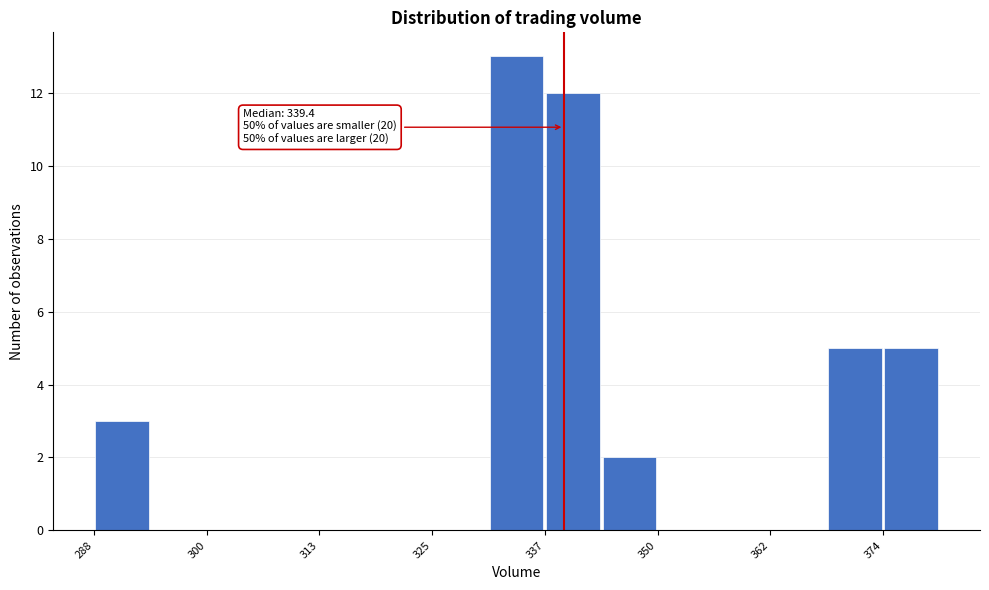

Read against the x-axis, roughly where is the centre of the tallest bar?

334